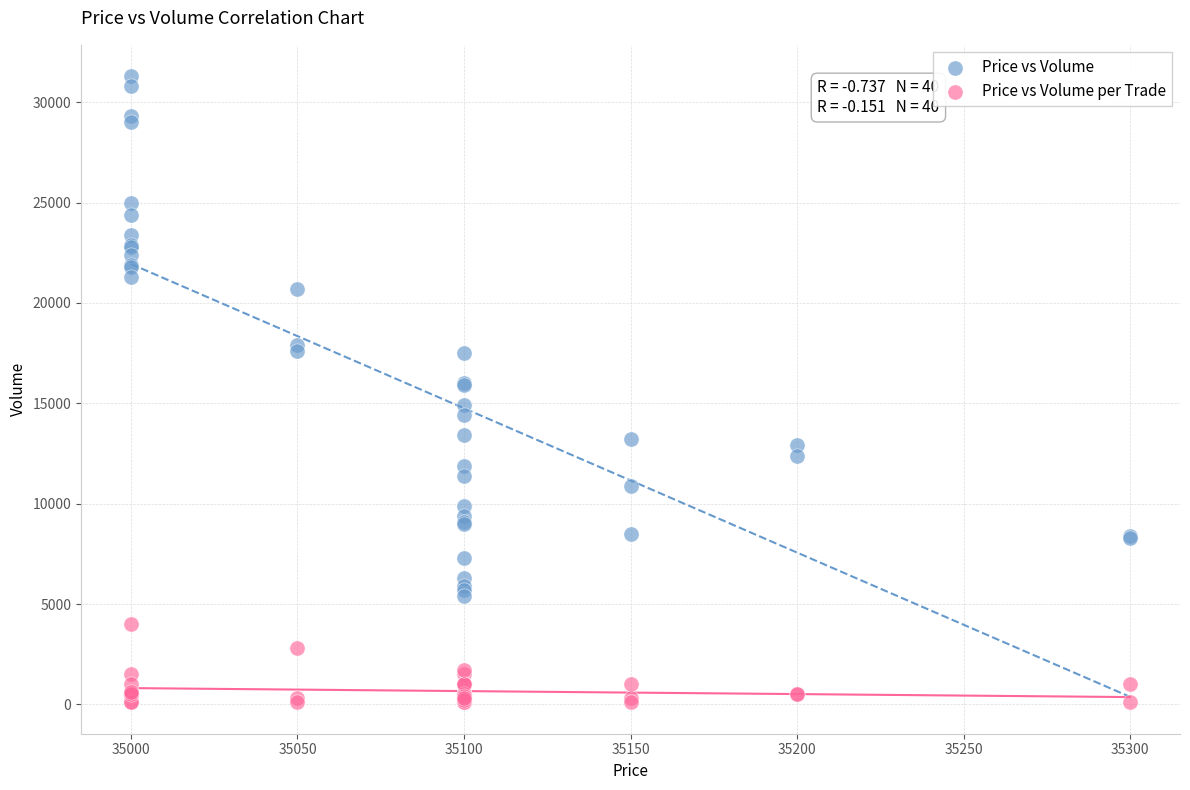

Which series contains the highest Y value?

Price vs Volume